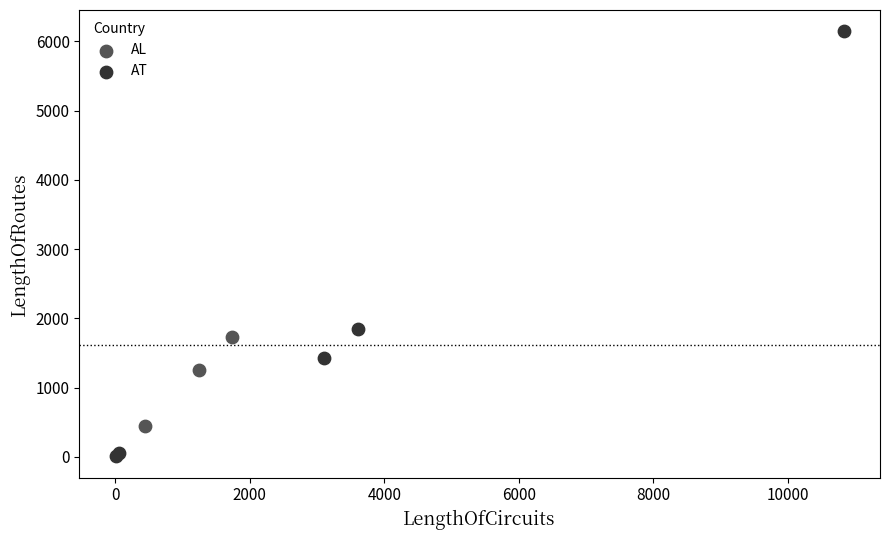

What are all the series names shown in the legend?

AL, AT